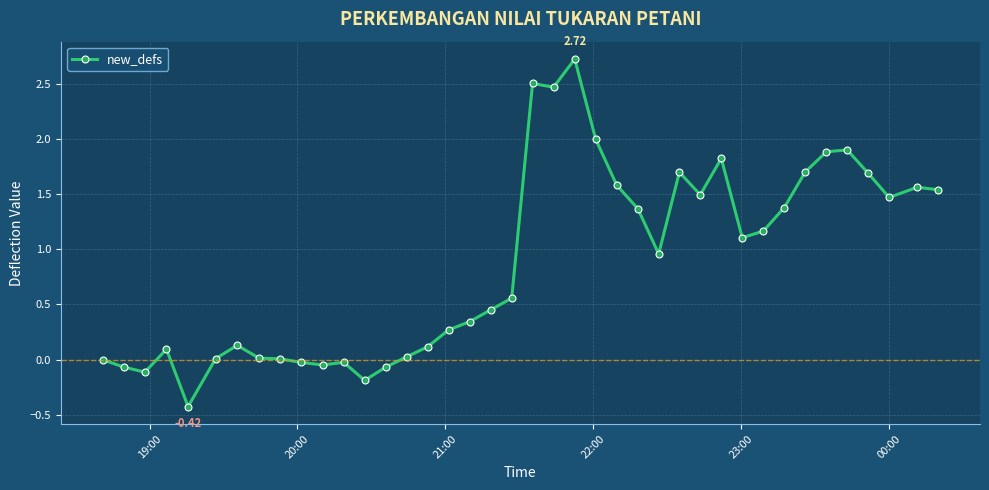

What is the difference between the maximum and minimum values?

3.1